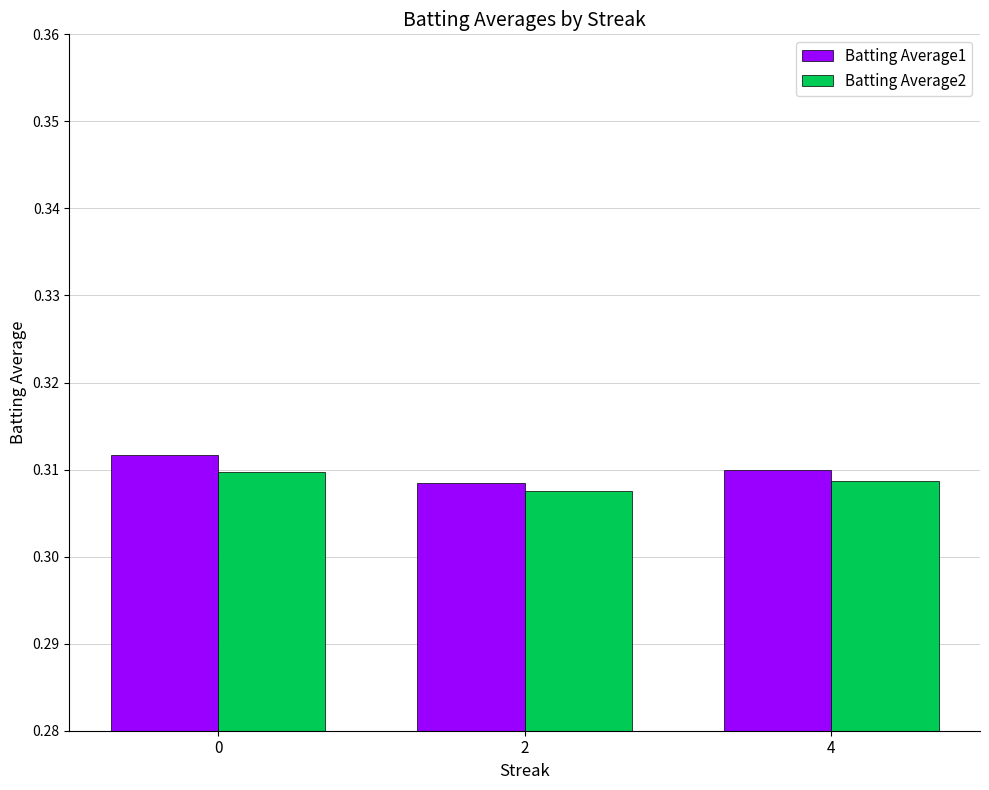

Where is Batting Average2 nearest to the value 0?

2